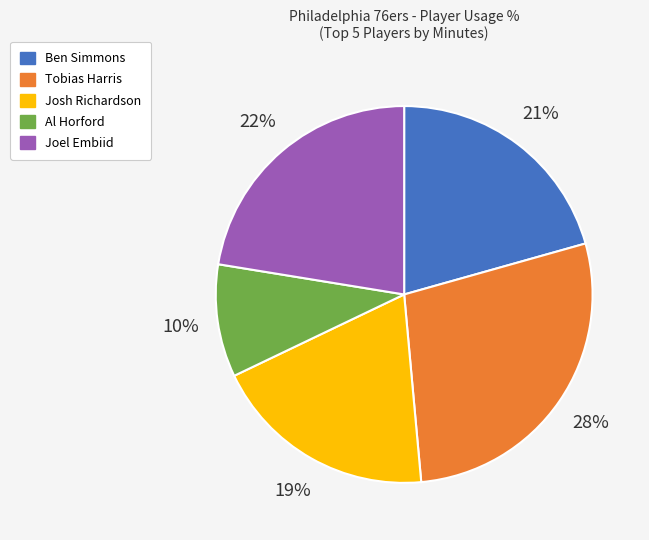

Which has a higher value, Josh Richardson or Joel Embiid?

Joel Embiid